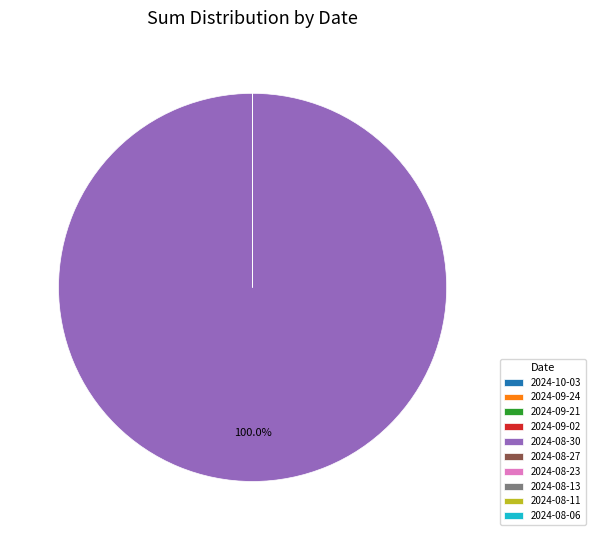

Which category has the biggest portion of the pie?

2024-08-30